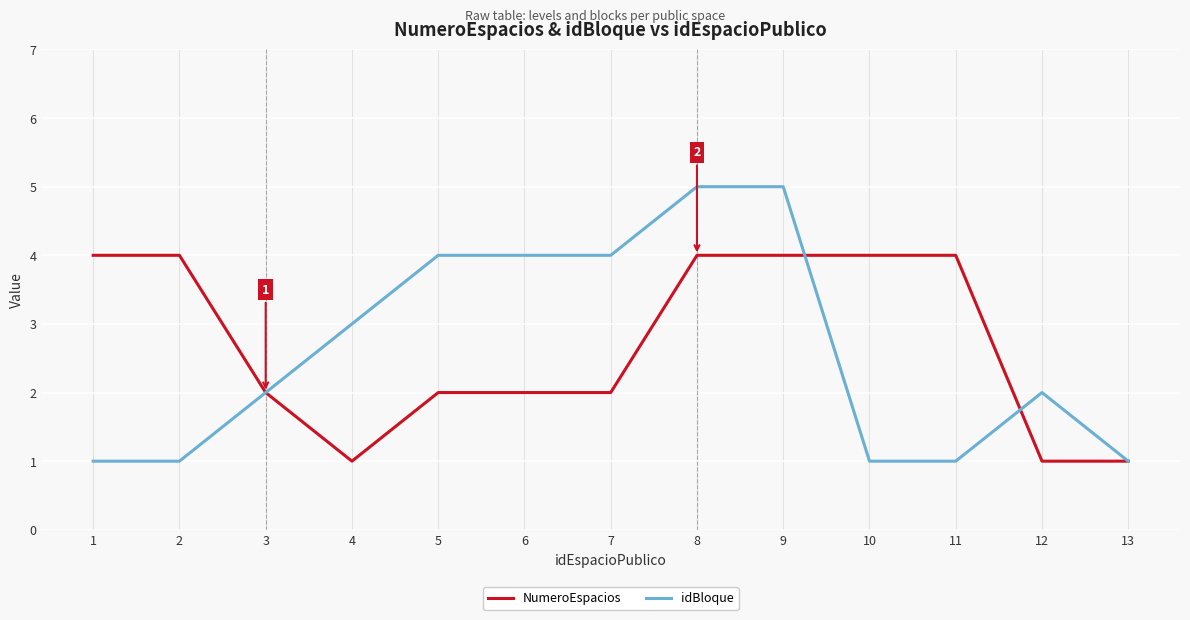

Rank the series by their maximum value, from lowest to highest.

NumeroEspacios, idBloque